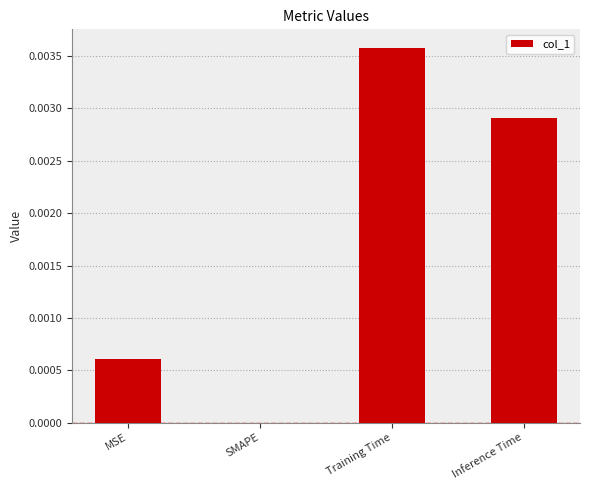

Which has a higher value, Training Time or Inference Time?

Training Time